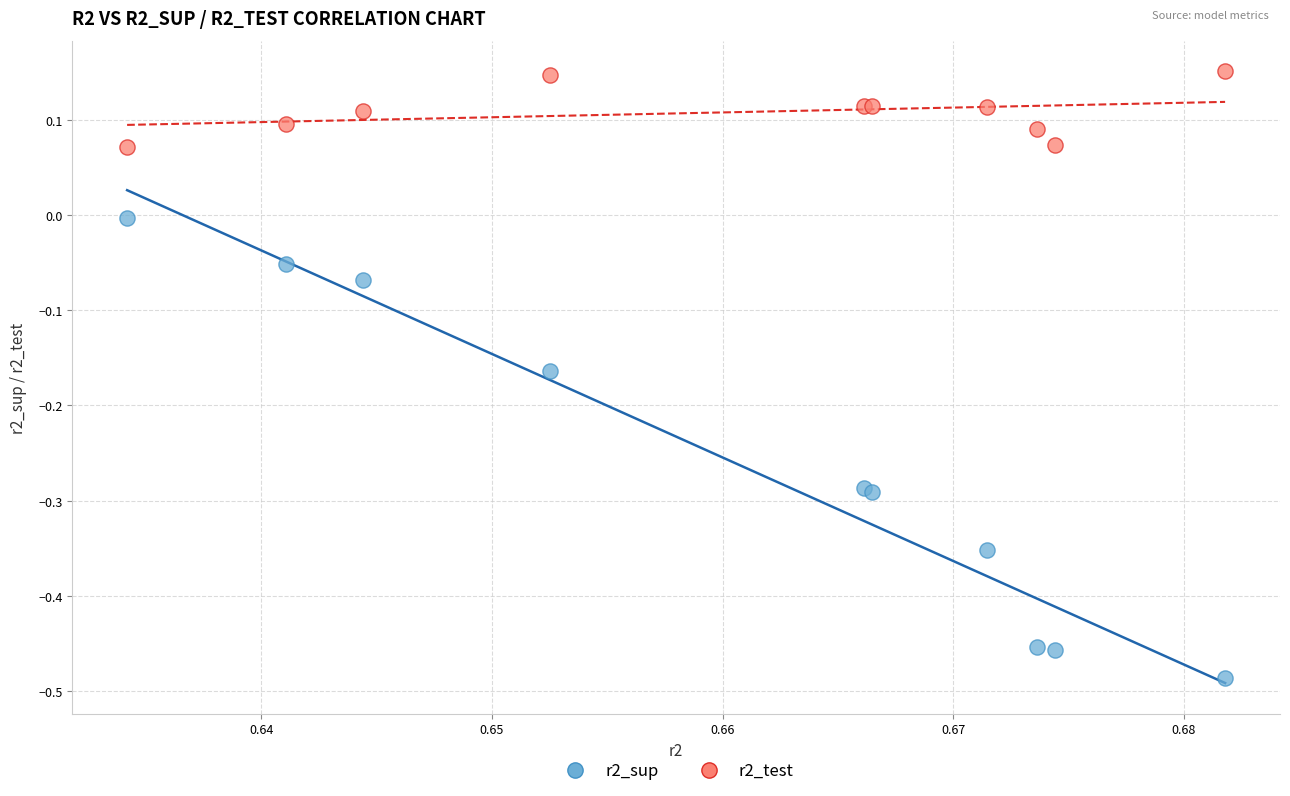

Which series contains the lowest Y value?

r2_sup